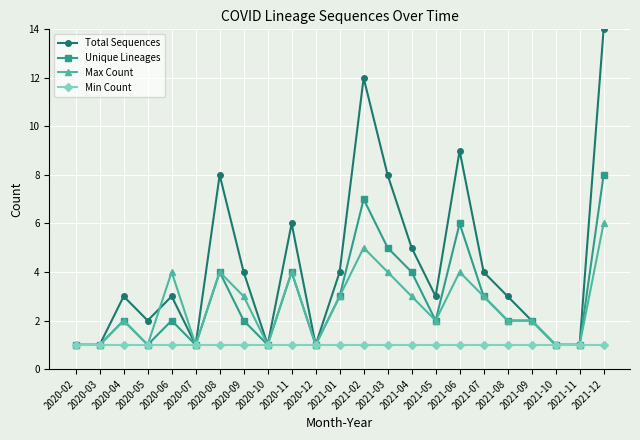

Rank the series by their maximum value, from lowest to highest.

Min Count, Max Count, Unique Lineages, Total Sequences